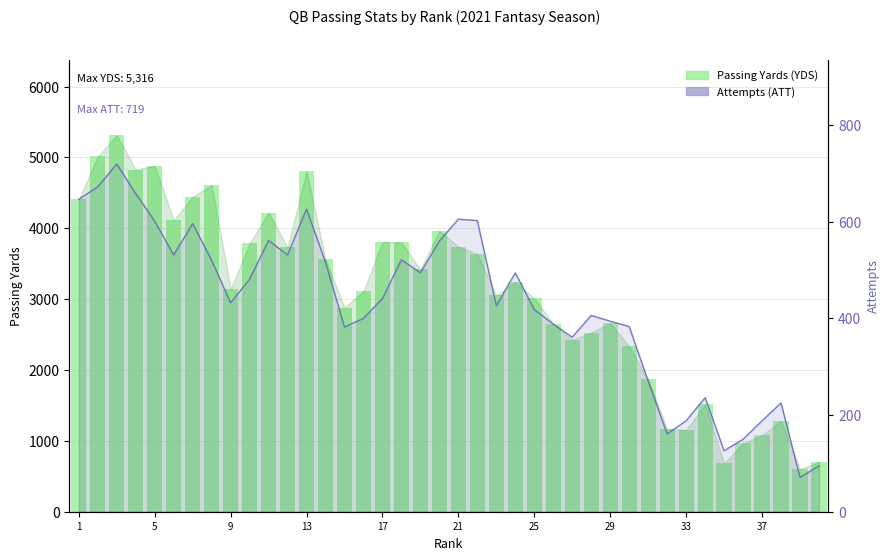

What is the value of the Passing Yards (YDS) bar at the 12th from the left?

3734